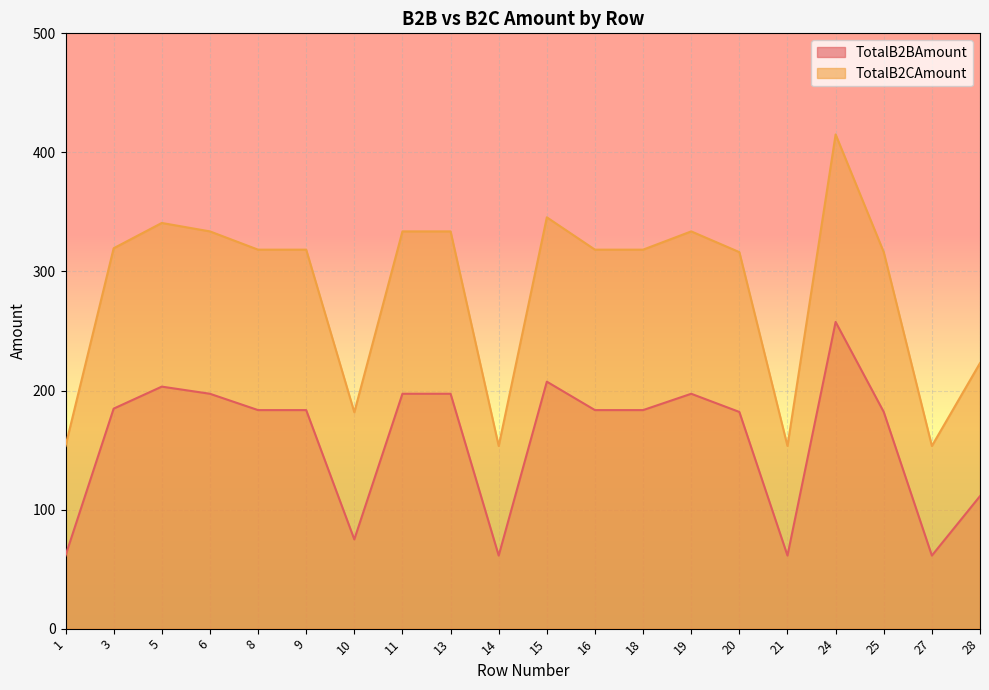

Between 9 and 10, which series saw the biggest shift?

TotalB2CAmount